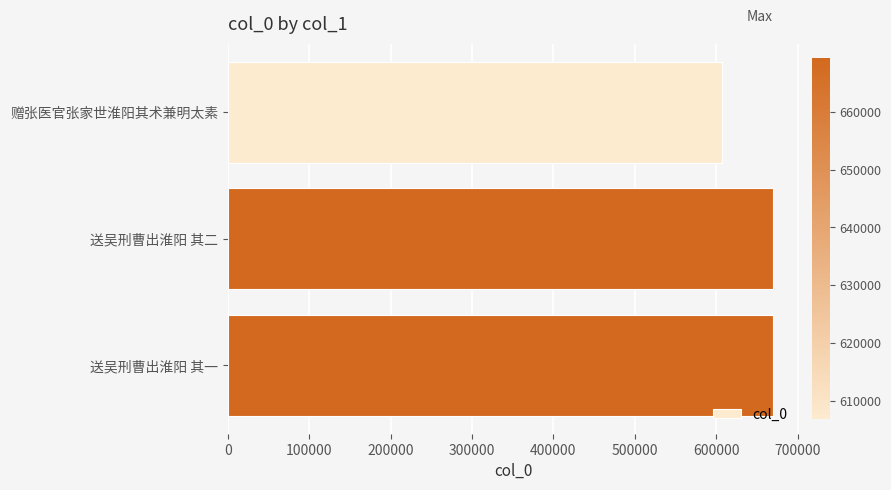

What is the label of the 1st bar from the top?

赠张医官张家世淮阳其术兼明太素